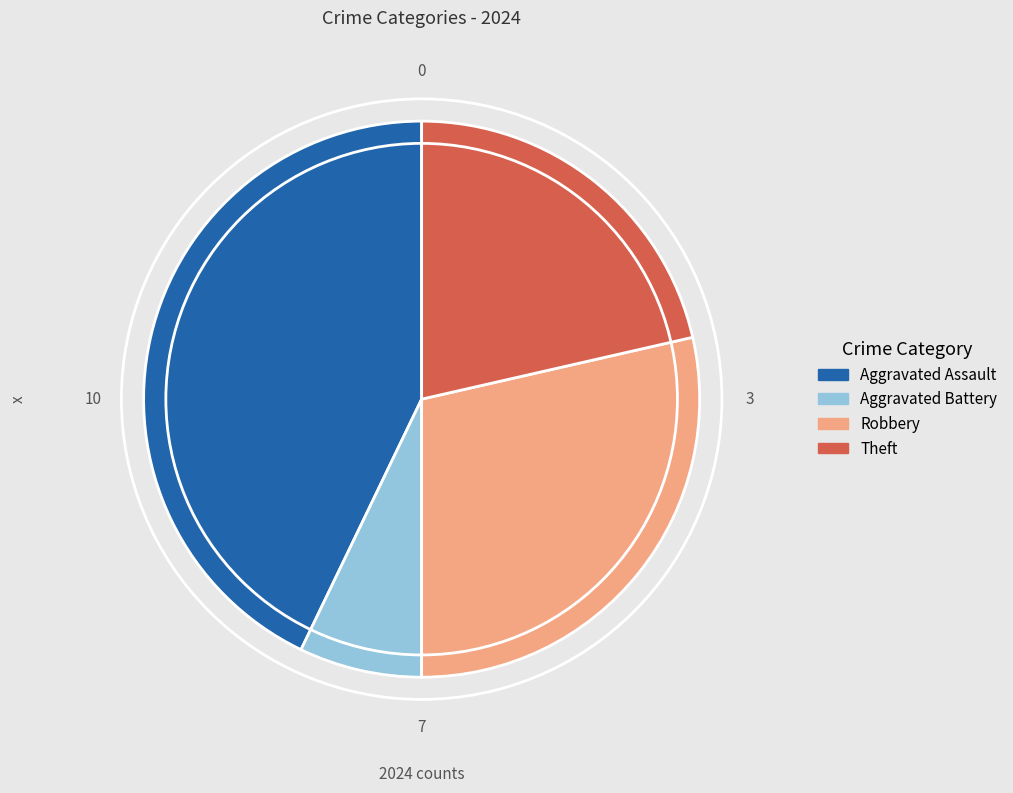

Is Aggravated Assault the majority of the pie?

No